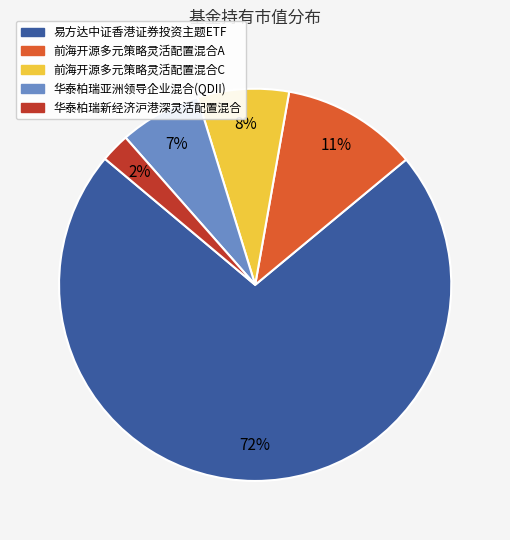

What is the smallest slice in the pie chart?

华泰柏瑞新经济沪港深灵活配置混合